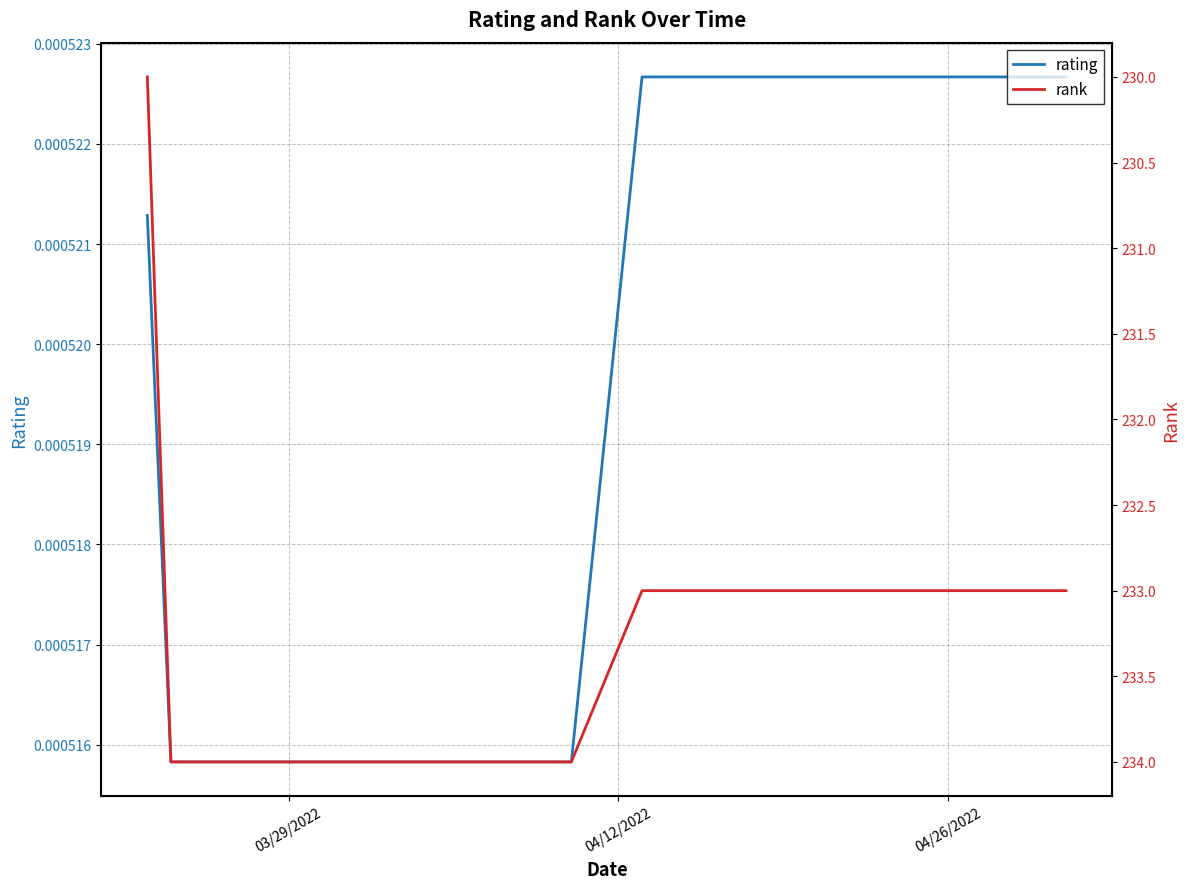

How many data points in rank are less than 233?

1